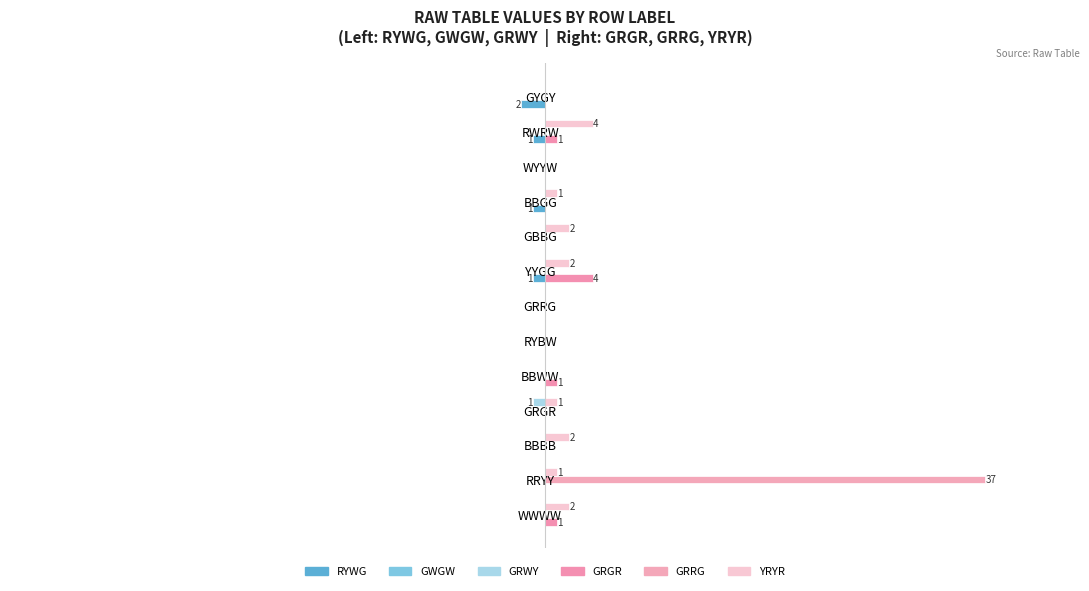

How many data points in GRWY are less than 0?

1